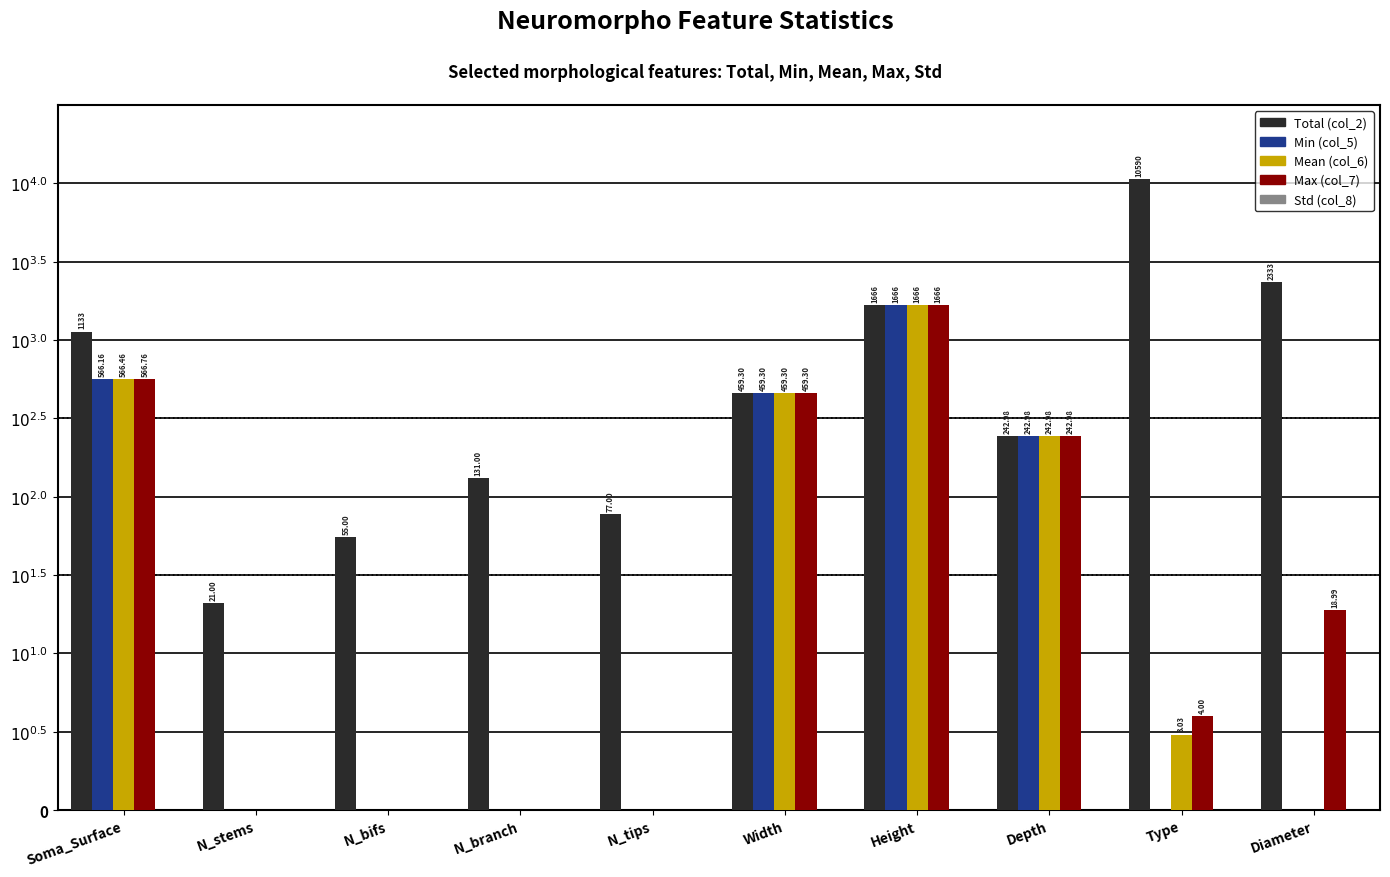

At how many categories does at least one series exceed -2?

10